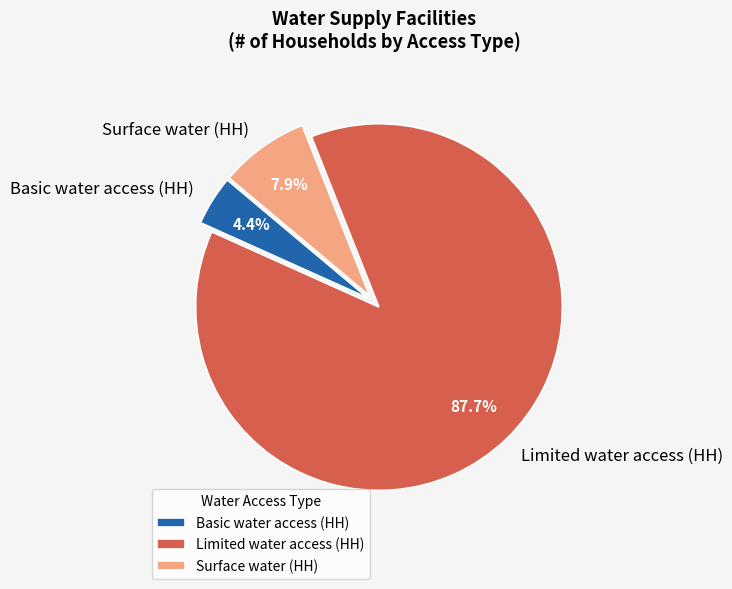

To the nearest percent, what portion does Basic water access (HH) represent?

4%